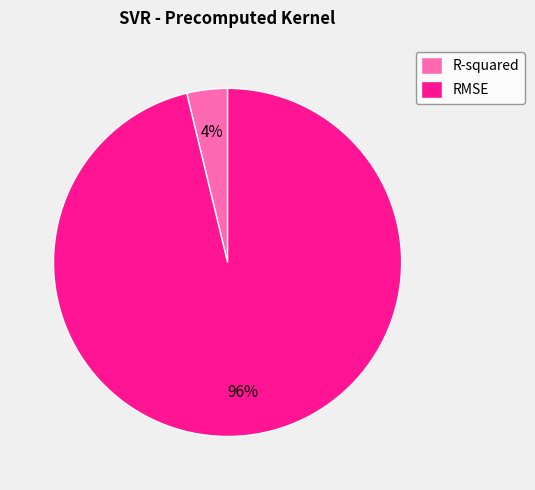

To the nearest percent, what portion does RMSE represent?

96%